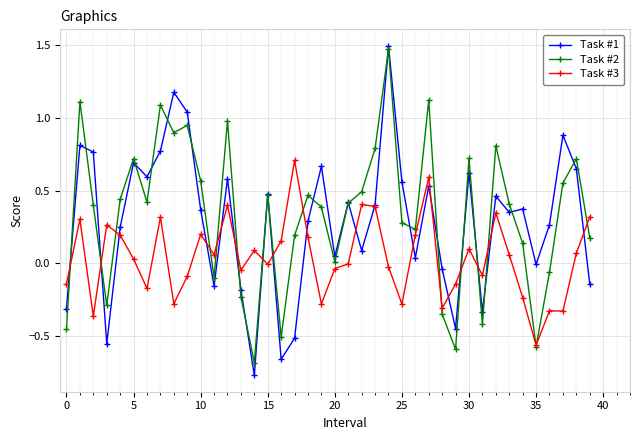

Which series has the widest spread of values?

Task #1